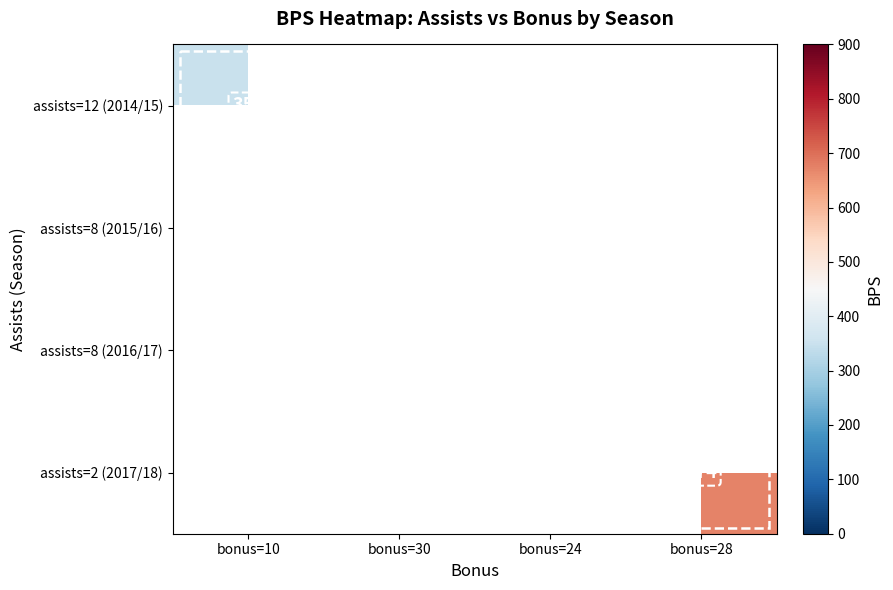

Is it true that assists=12 (2014/15) equals 547 at bonus=10?

False